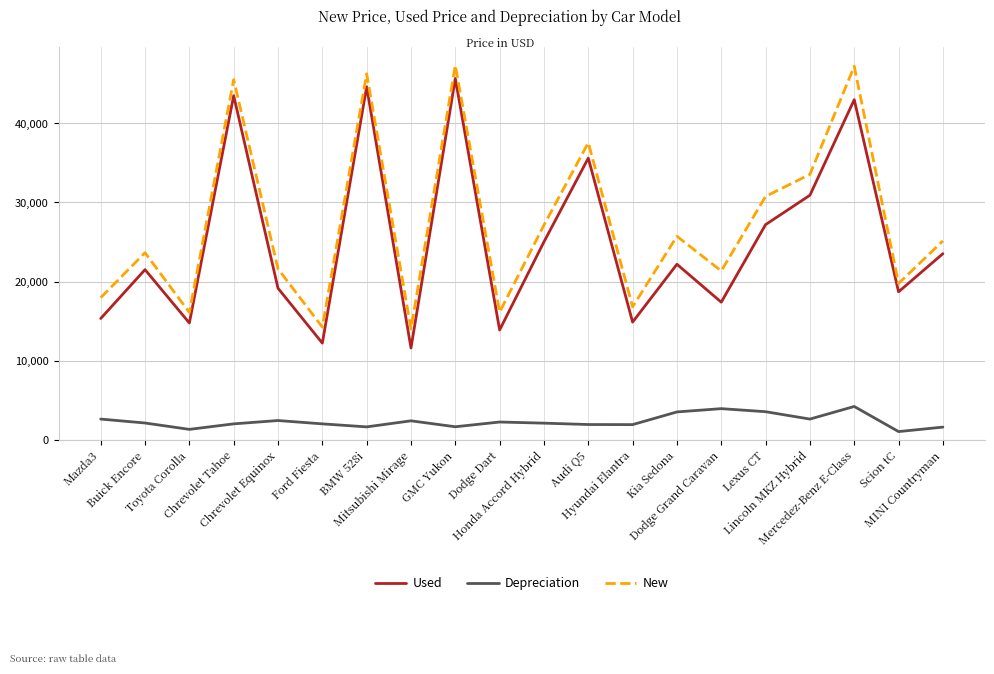

What is the difference between the maximum and minimum values in the Depreciation series?

3171